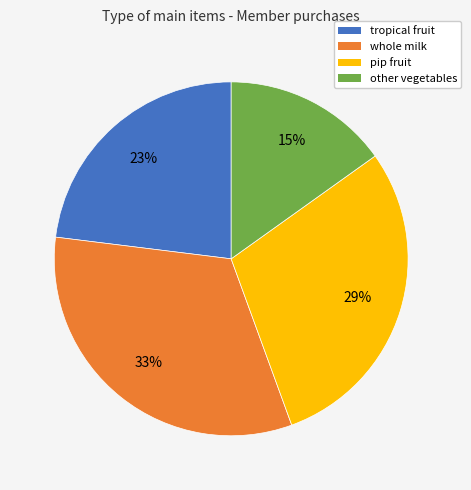

Is the sum of other vegetables and pip fruit greater than half?

No